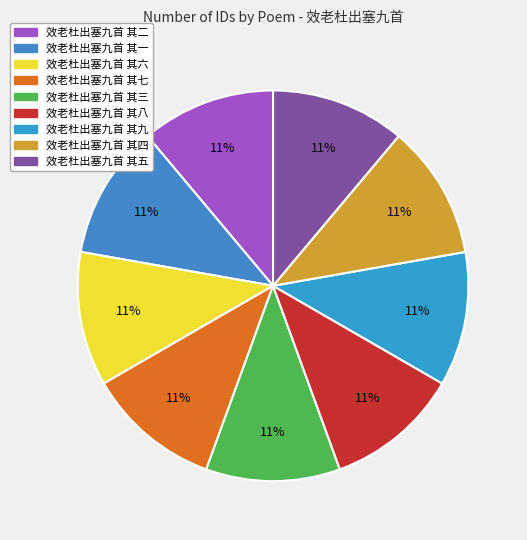

What is the ratio of the value at 效老杜出塞九首 其九 to the value at 效老杜出塞九首 其三?

1.0